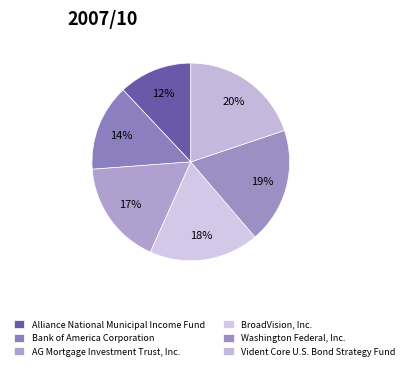

How many segments does this pie chart have?

6